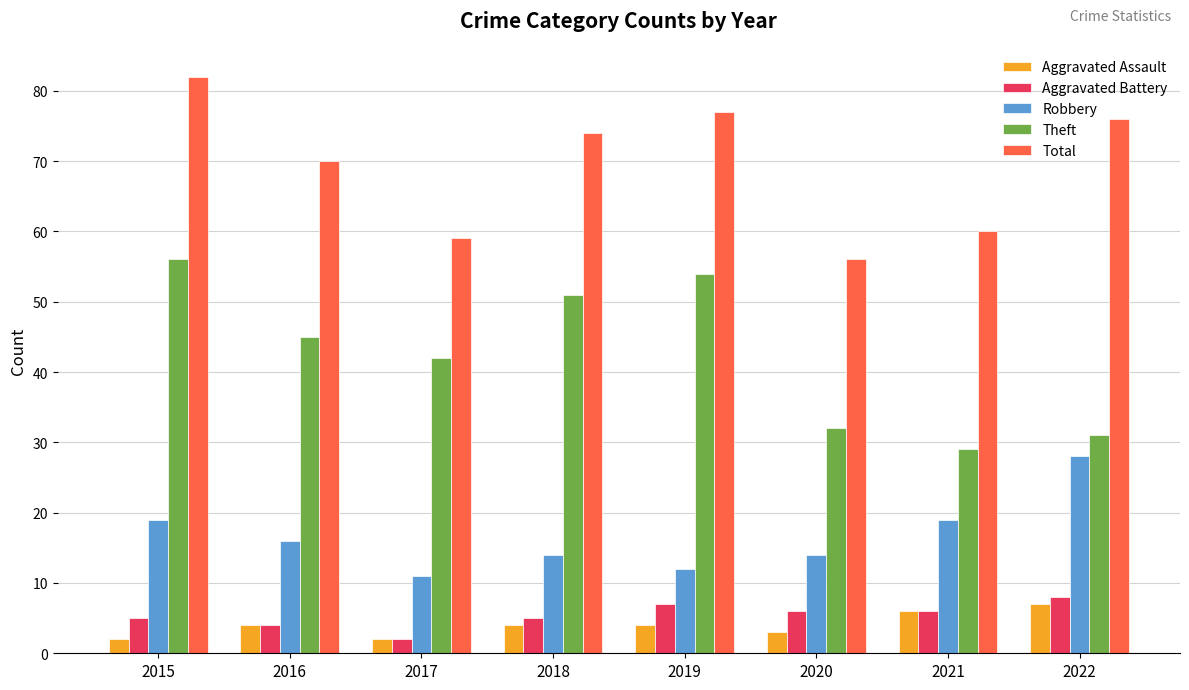

Count the Robbery values in the range 14 to 19.

5